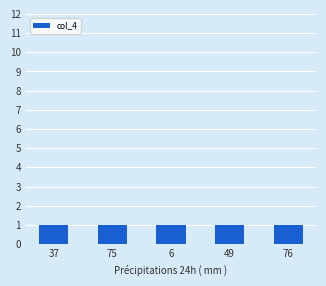

List the labels in order of col_1 value, smallest first.

37, 75, 6, 49, 76